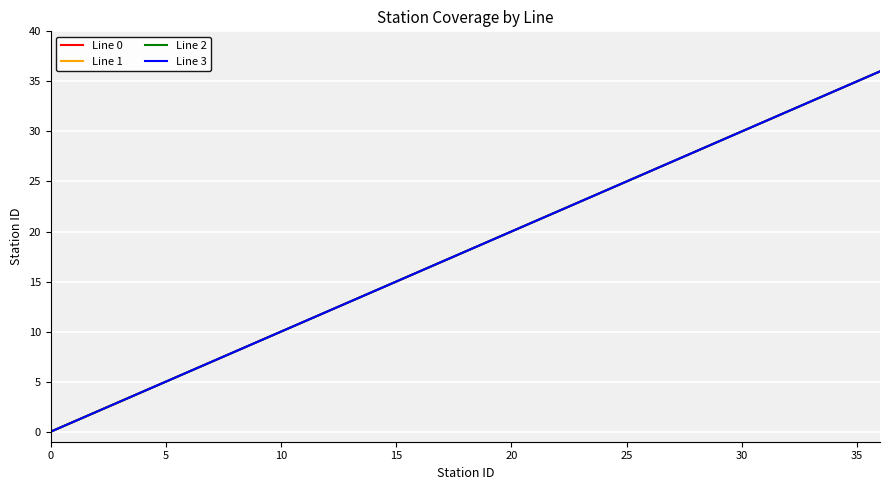

Between 27 and 30, which series saw the biggest shift?

Line 0